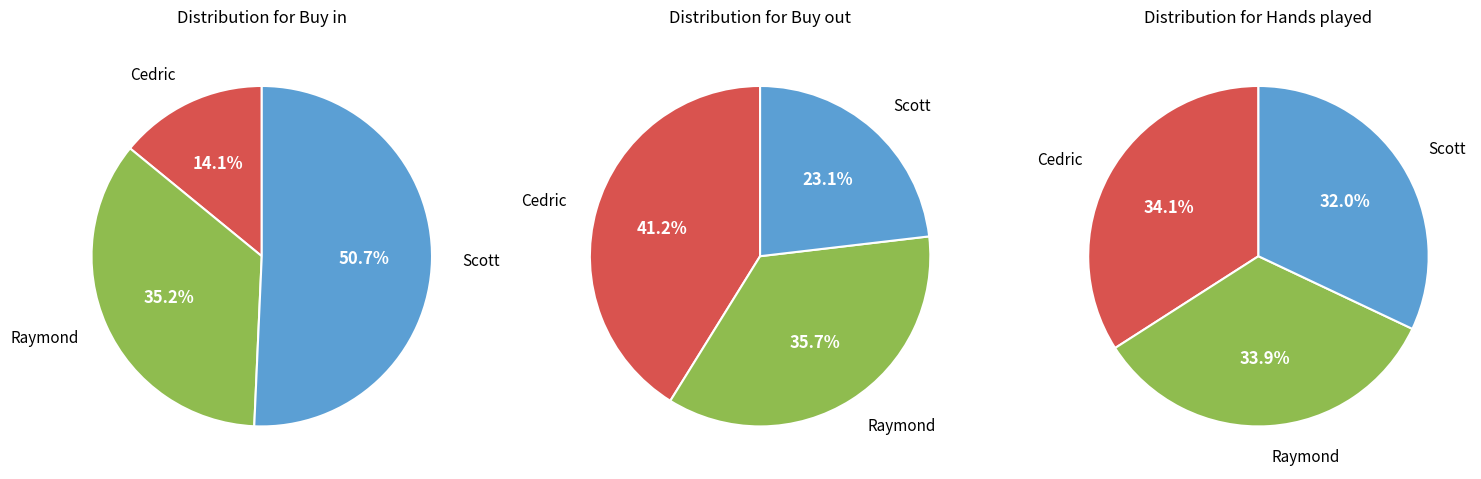

What is the smallest slice in the pie chart?

Scott